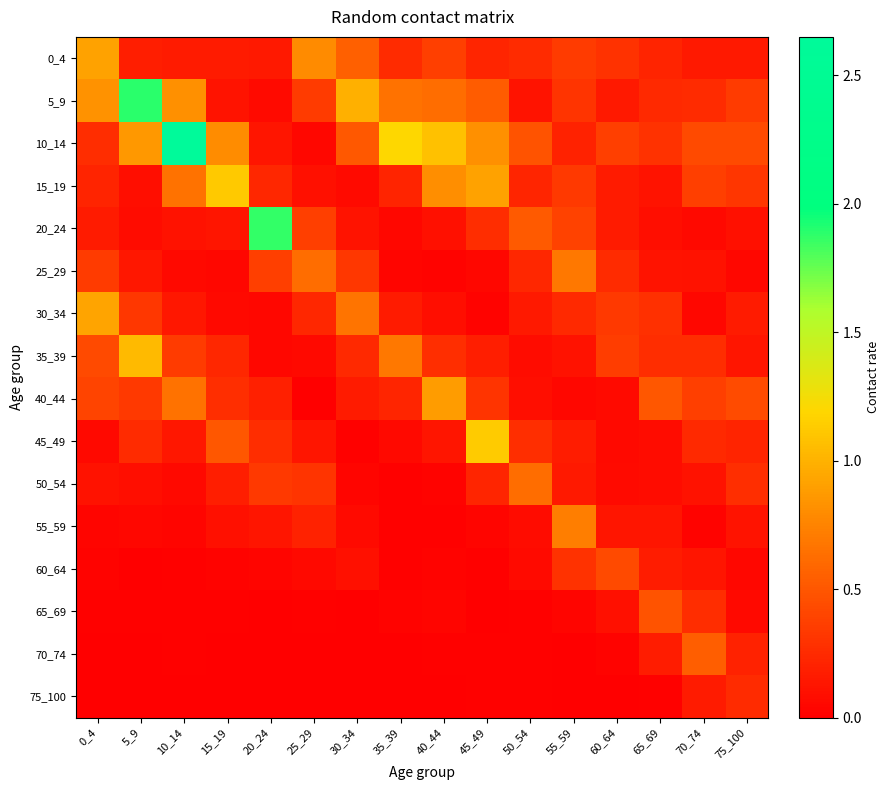

What is the difference between the highest and lowest values at 35_39?

1.2